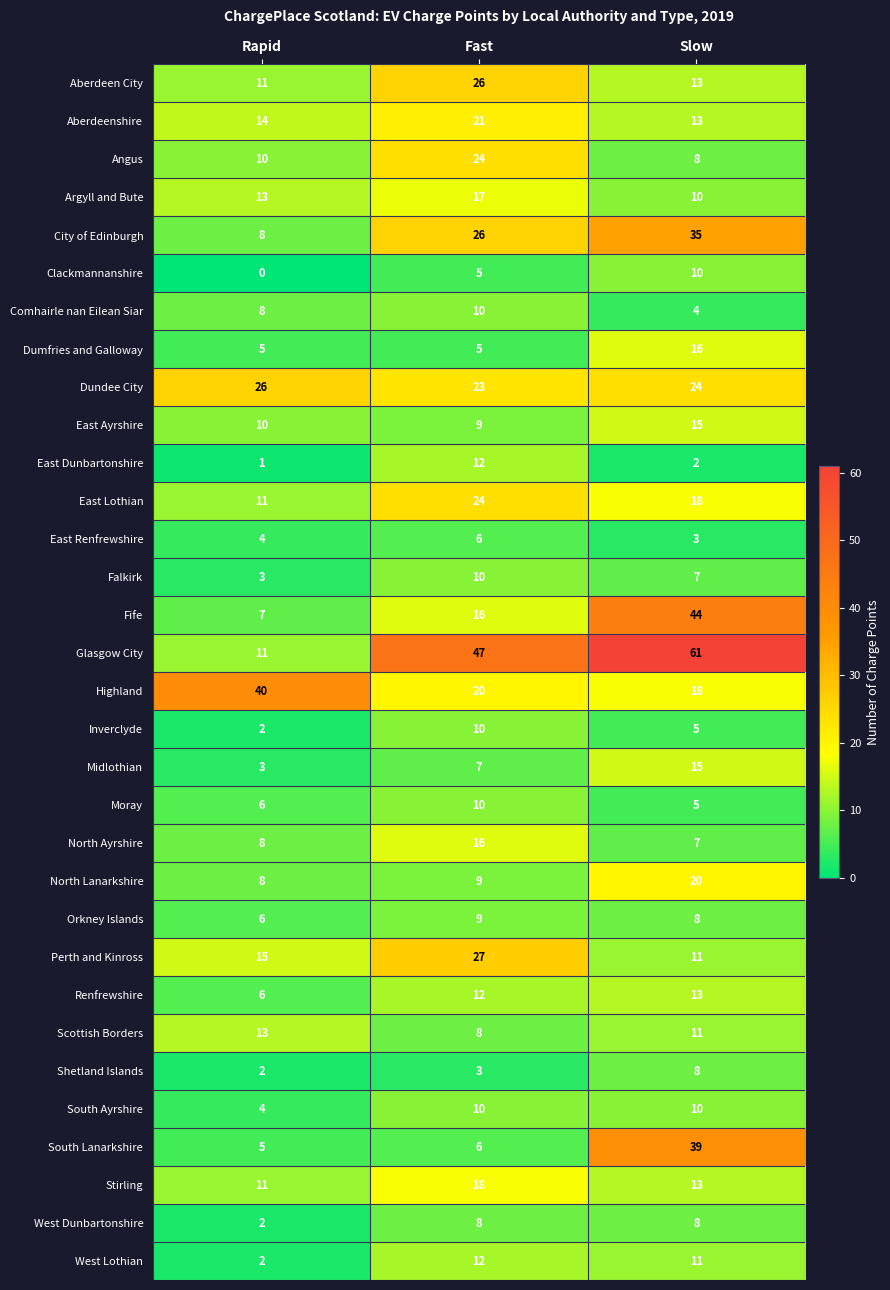

The City of Edinburgh series shows 56 at Slow. True or false?

False